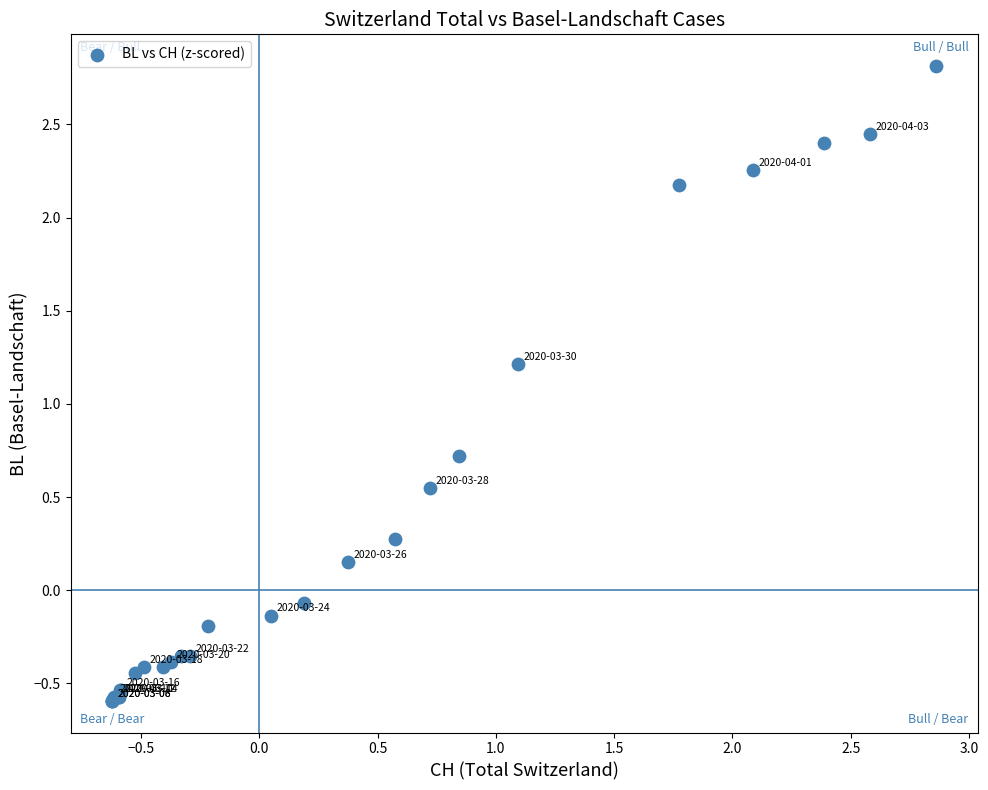

What Y value in the scatter plot is closest to 1?

1.2